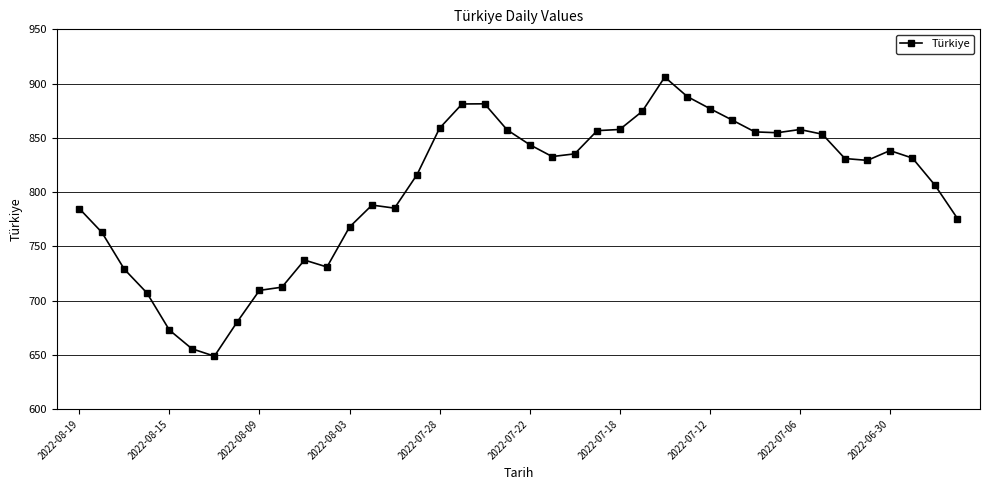

What is the average value?

803.4